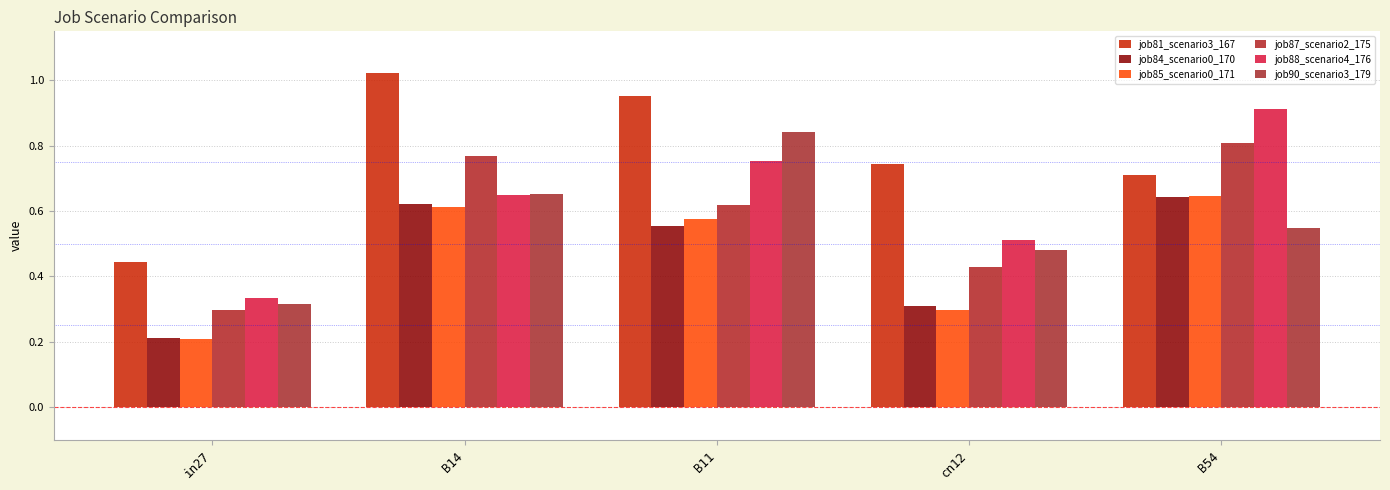

What is the spread (max minus min) of values at cn12?

0.4